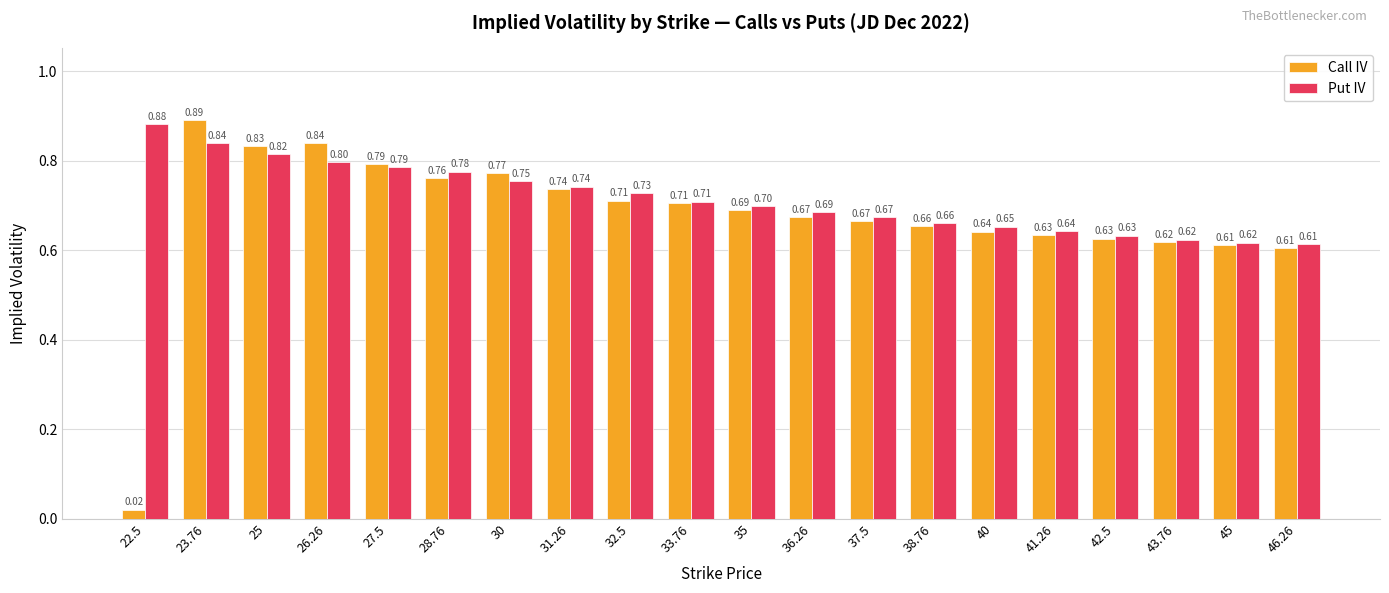

Count the Put IV values in the range 0 to 1.

20